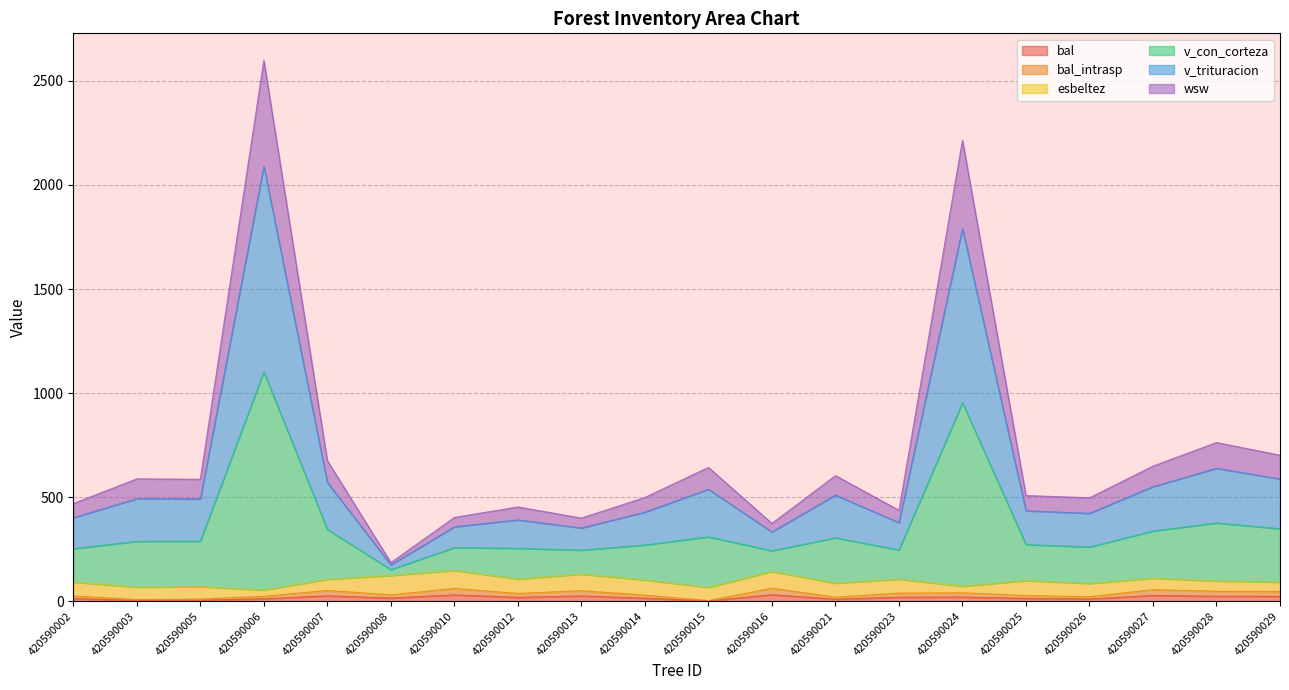

At how many categories does at least one series exceed 2533?

1